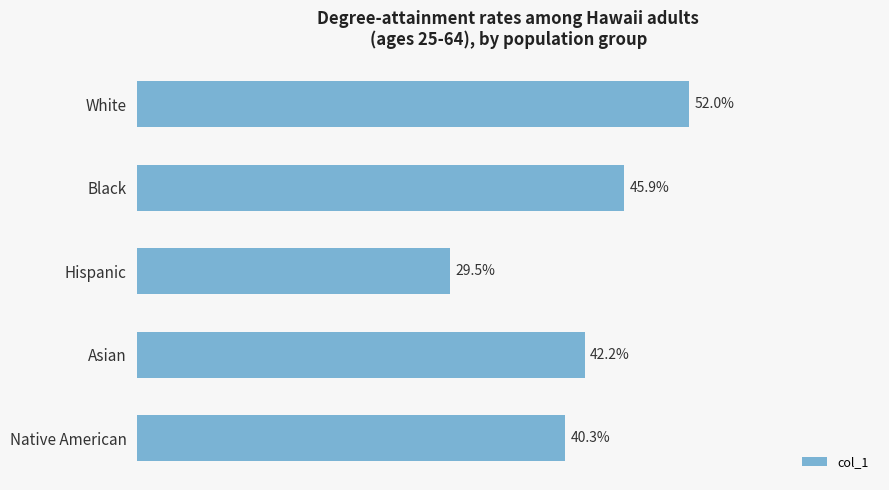

Does the chart contain stacked bars?

No